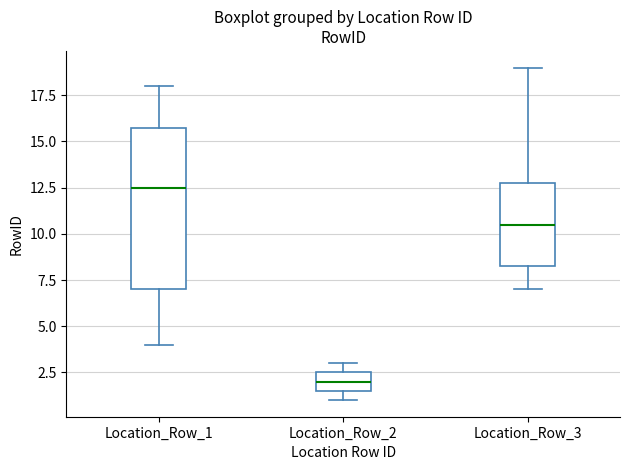

Which box is the tallest, from its lower edge to its upper edge?

Location_Row_1